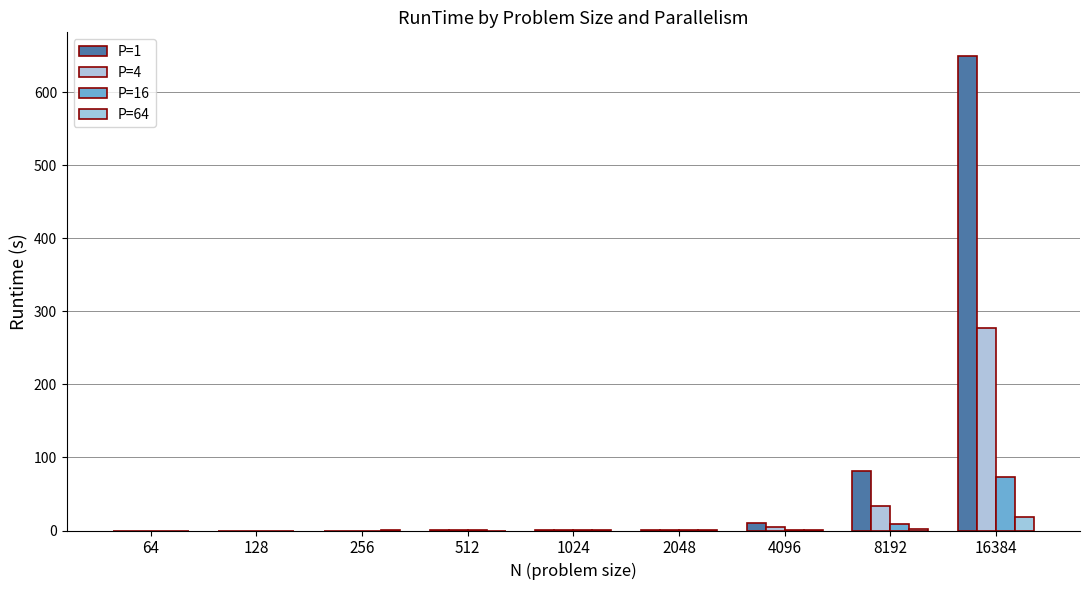

Does the chart contain stacked bars?

No